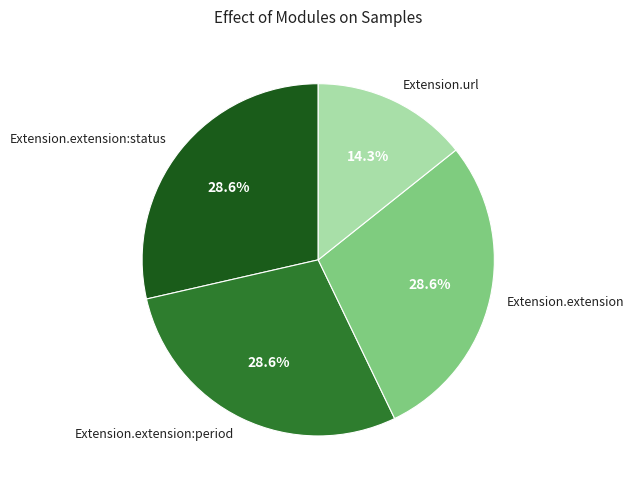

To the nearest percent, what is the difference between the largest and smallest slice percentages?

14%